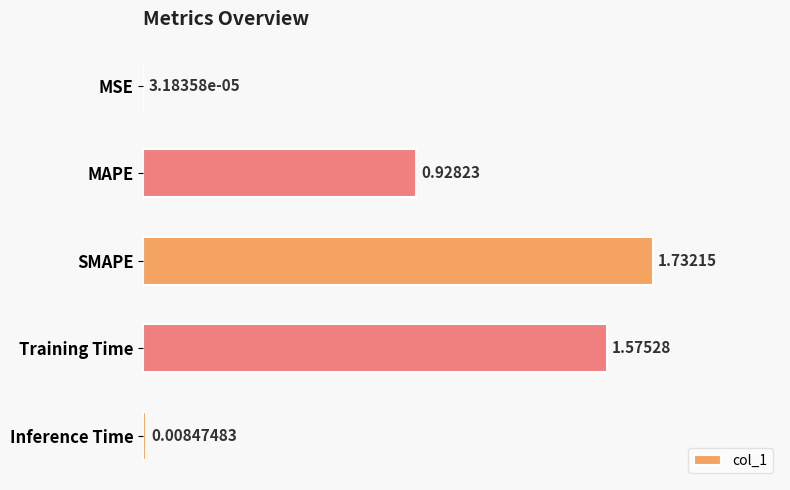

At which label is the value closest to 0?

MSE